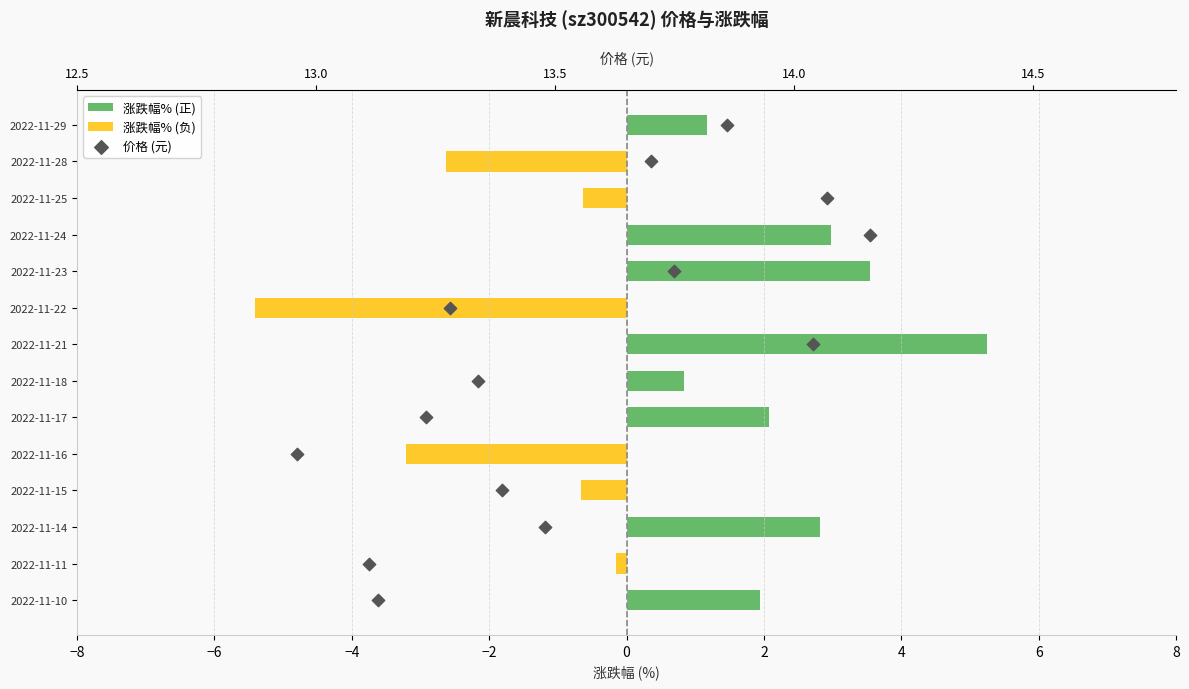

Which series contains the highest Y value?

价格 (元)